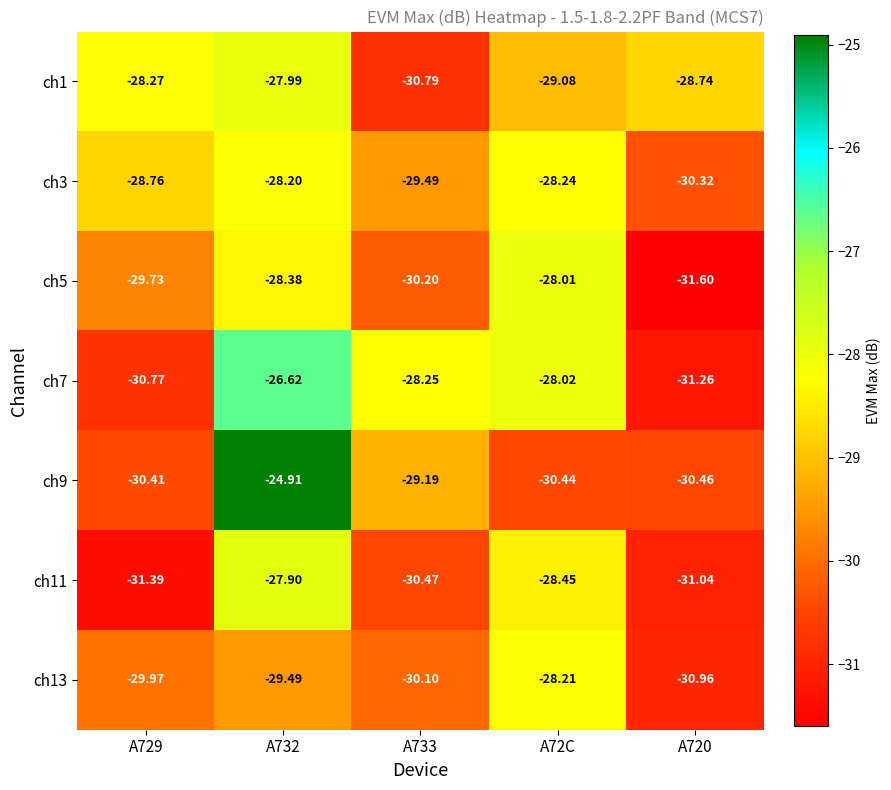

Is the value of ch1 at A733 greater than the value of ch9 at A72C?

No